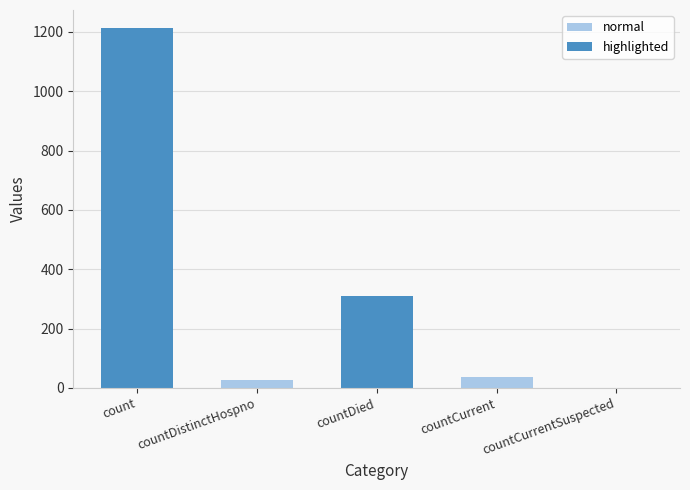

At which label is the value closest to 606?

countDied